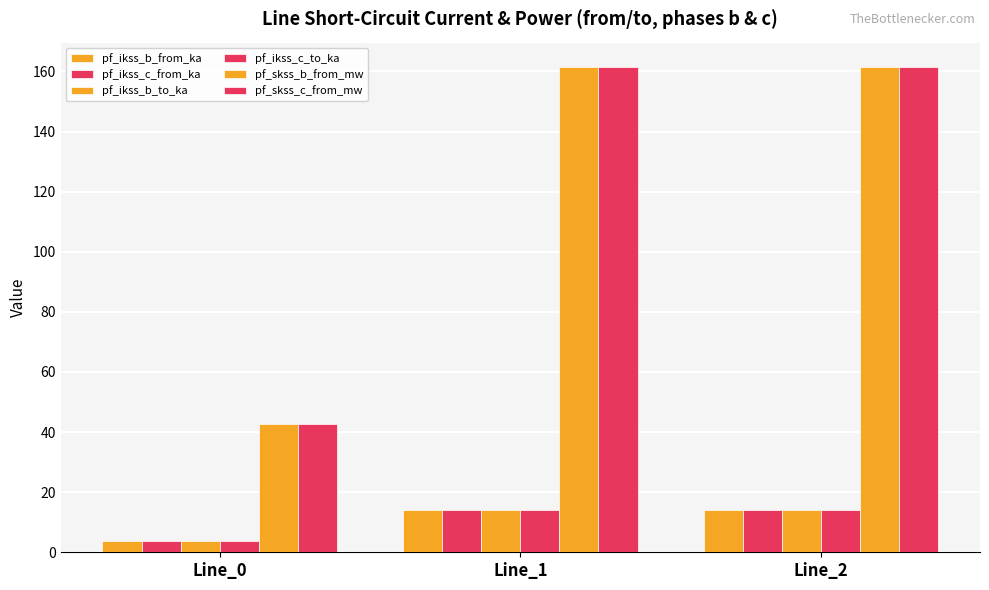

Are the bars grouped side by side (vs. stacked)?

Yes